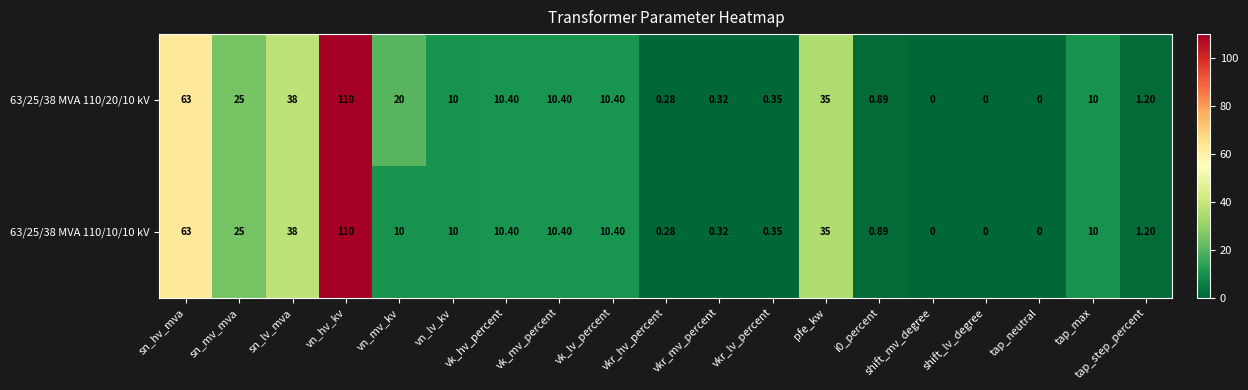

At which category is the sum across all series the highest?

vn_hv_kv